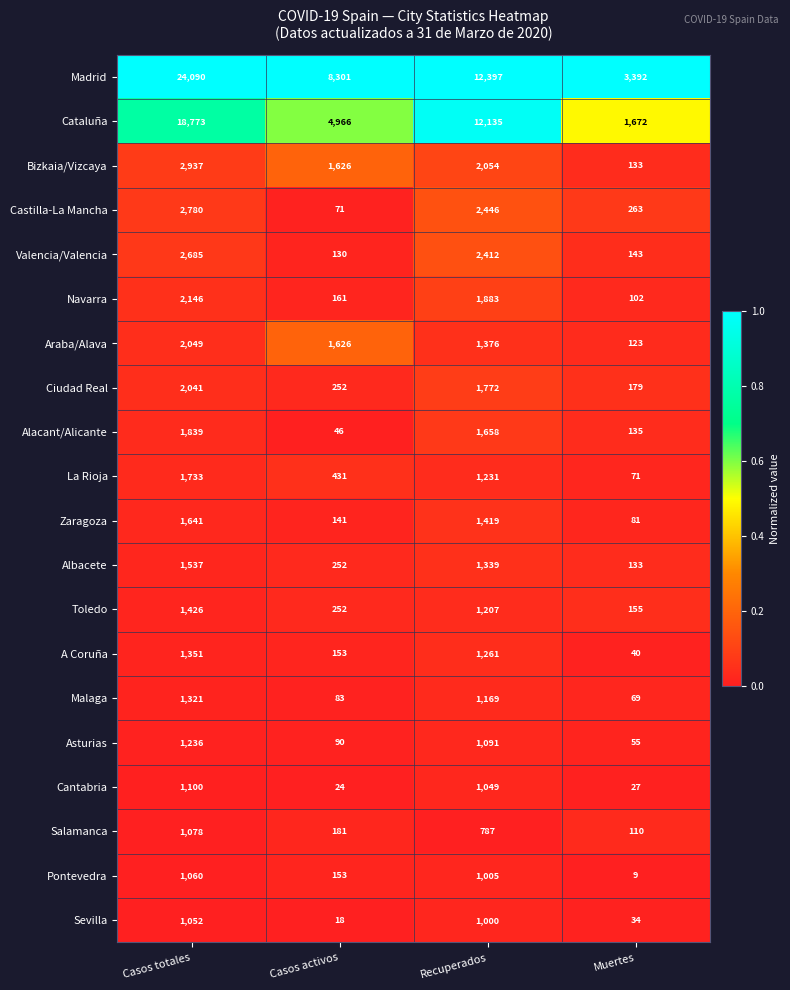

How many series are shown in this chart?

20